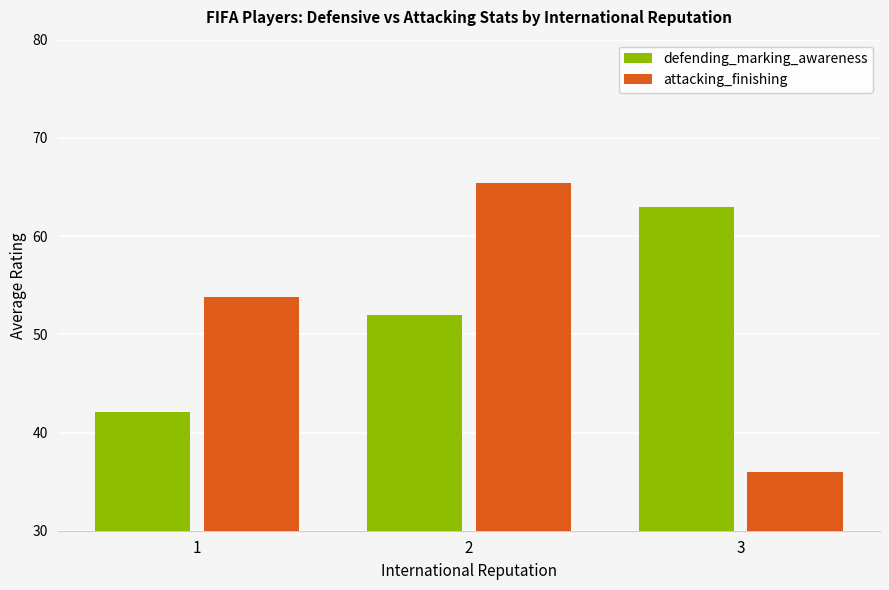

At which label is defending_marking_awareness closest to 52?

2